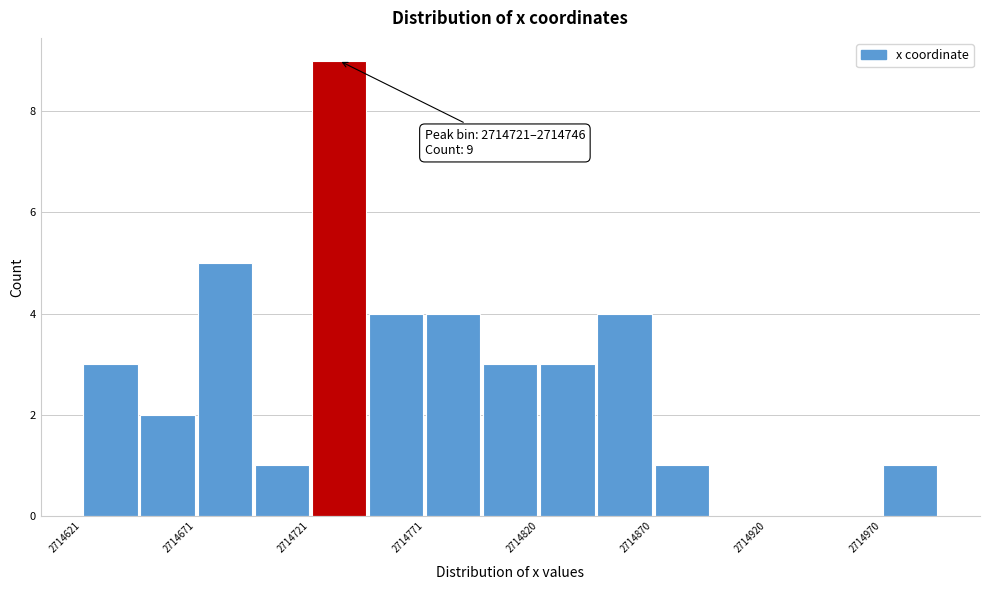

Over which range of the x-axis is the bar tallest?

2714720 to 2714745